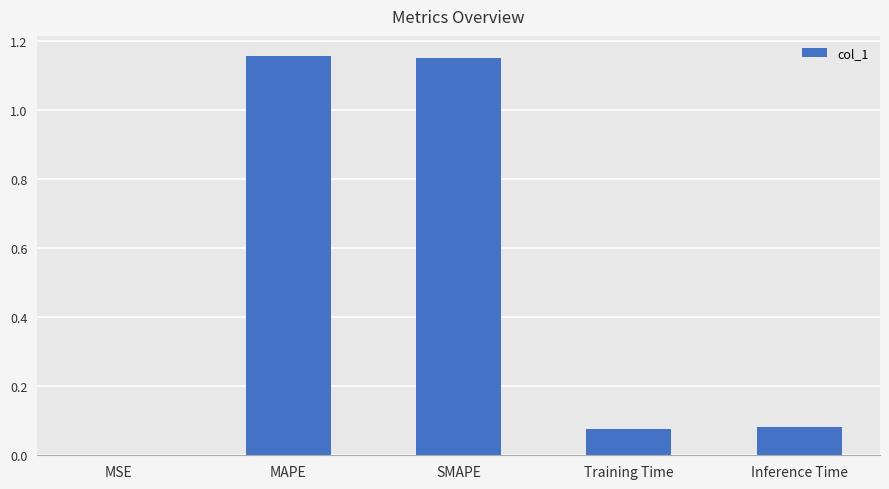

Approximately how many times larger is the value at MAPE compared to SMAPE?

1.0